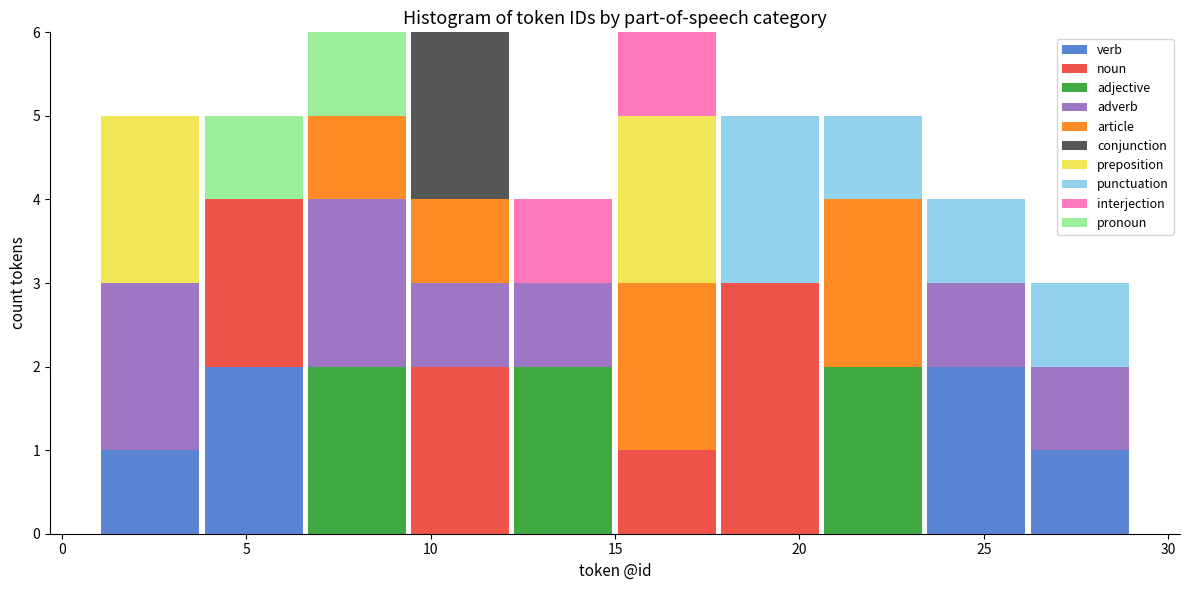

What is the total height of the stacked bar covering 9.4 to 12.2 on the x-axis? Neither the bar edges nor the heights are printed on the chart, so give them approximately, as read against the axes.

6